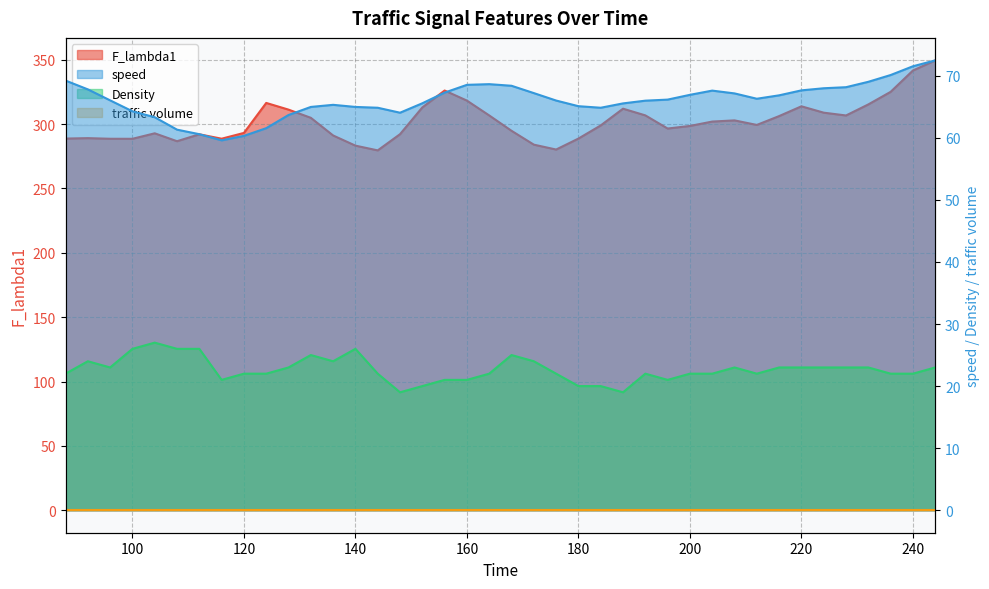

Does the chart have visible grid lines?

Yes